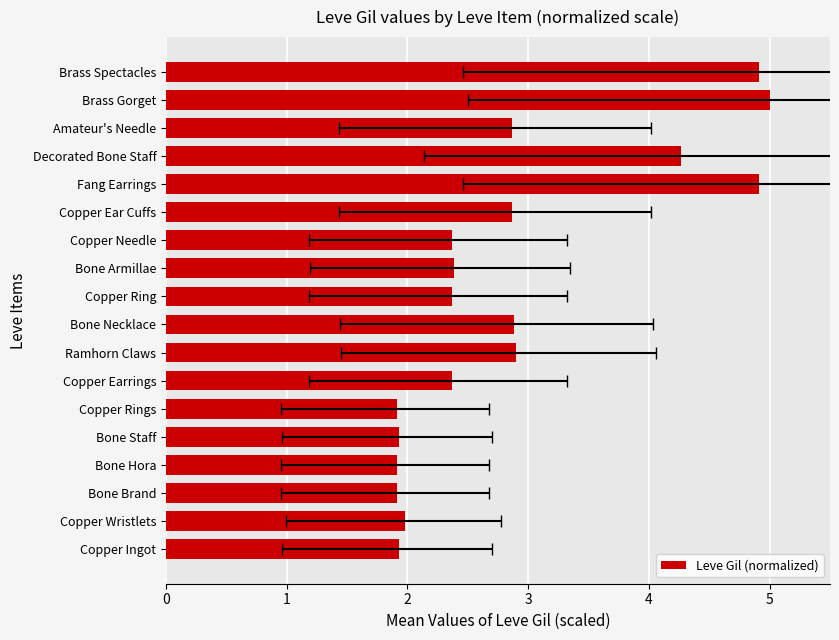

True or false: the data shows 2.9 at Amateur's Needle.

True